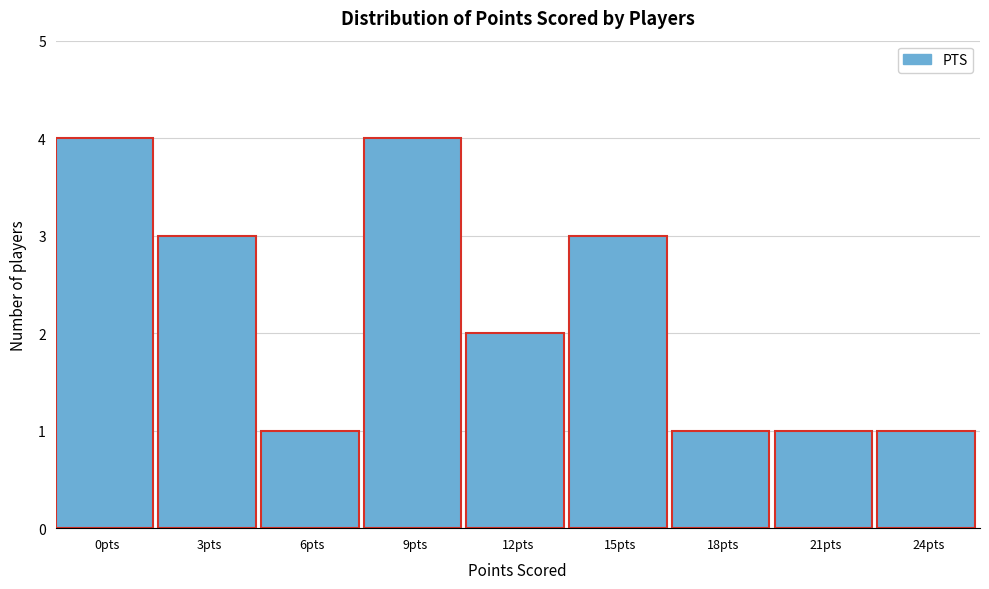

Reading left to right, what are all the values shown in this chart?

4	3	1	4	2	3	1	1	1